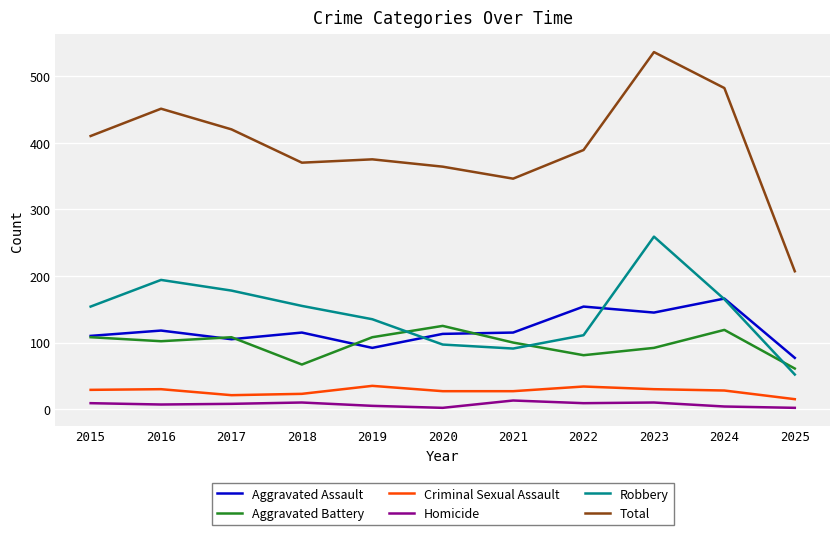

Between which two adjacent categories do Aggravated Assault and Robbery first intersect?

2019 and 2020